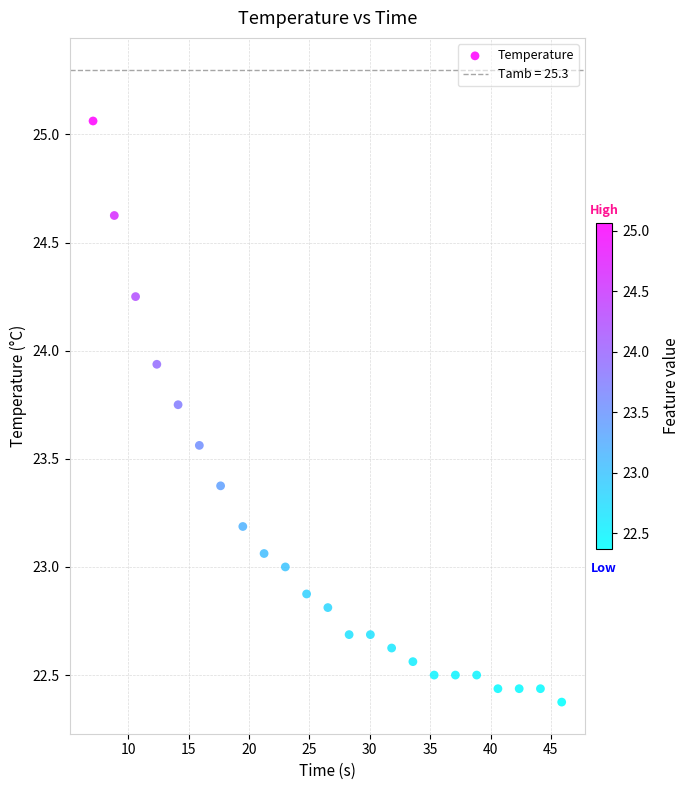

What is the range of Y values (max minus min)?

2.7